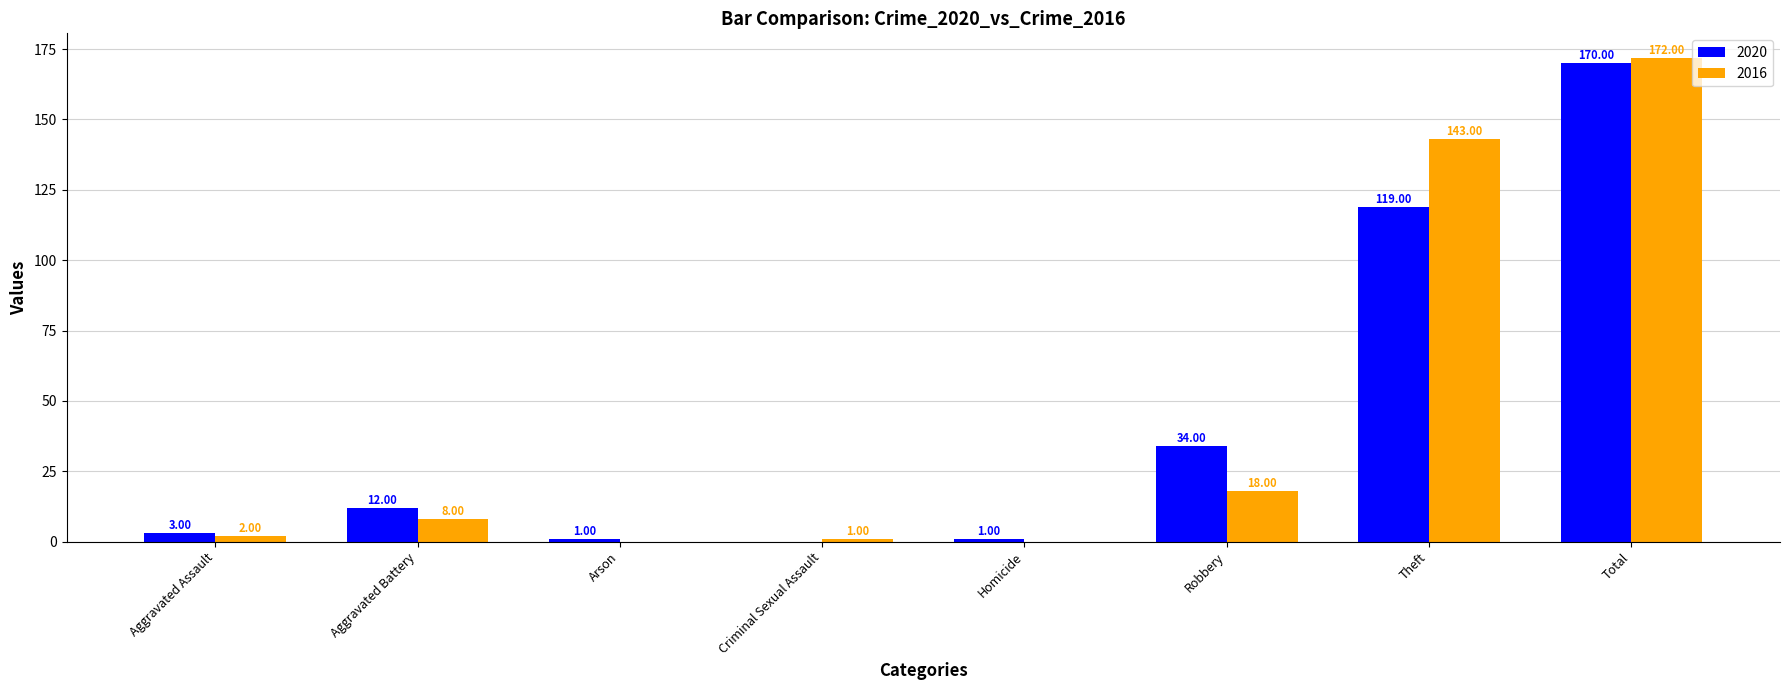

Which series changed the most between Aggravated Battery and Total?

2016